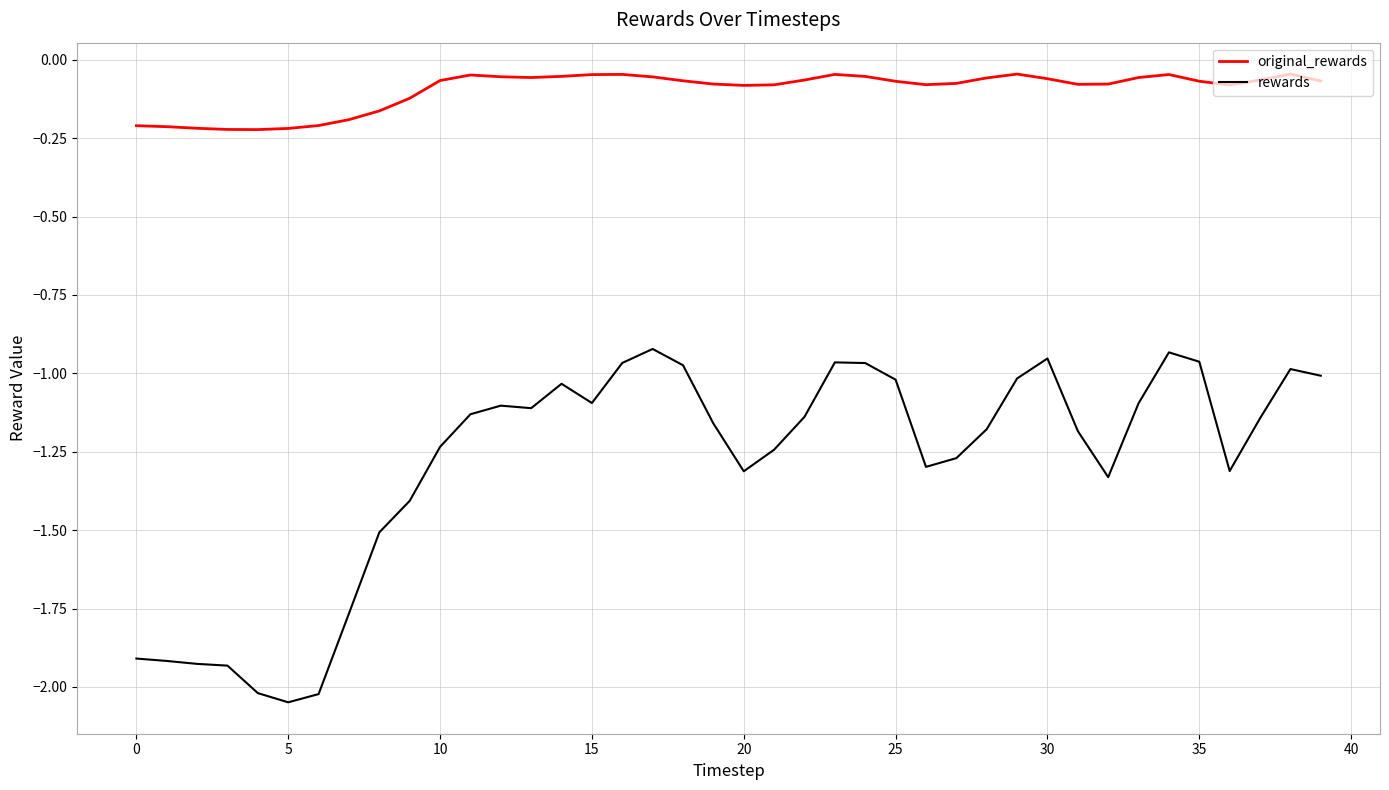

List the series in order of their overall mean, highest first.

original_rewards, rewards